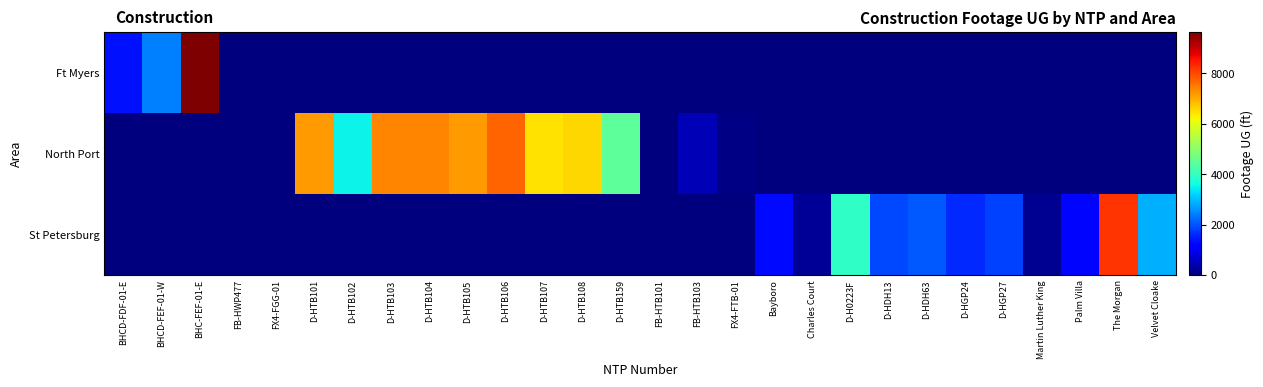

What is the total value across all series at D-HTB106?

7715